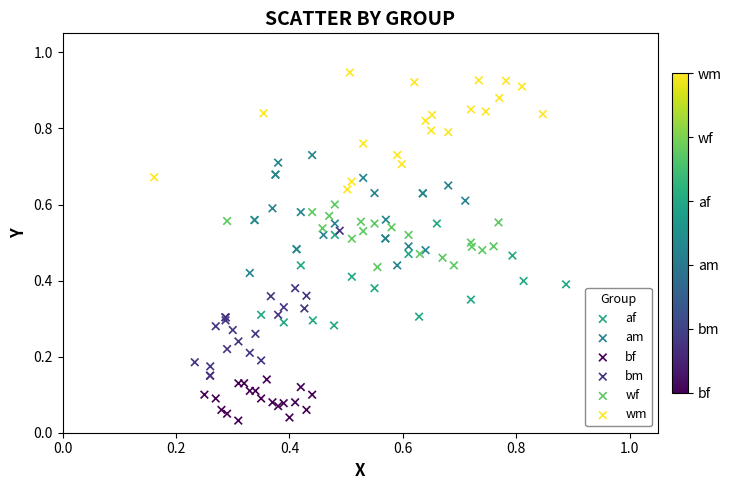

Which series contains the highest Y value?

wm